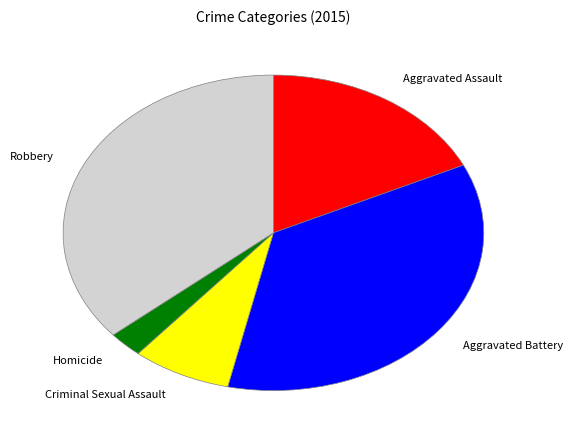

Rank the categories by value from lowest to highest.

Homicide, Criminal Sexual Assault, Aggravated Assault, Aggravated Battery, Robbery